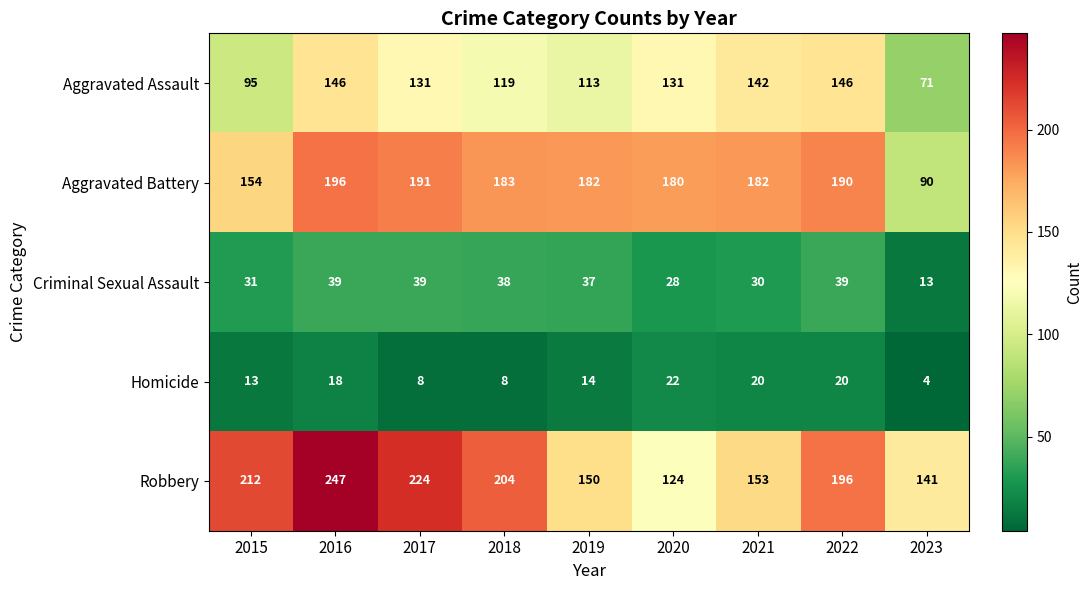

At which label does Aggravated Assault first exceed 131?

2016